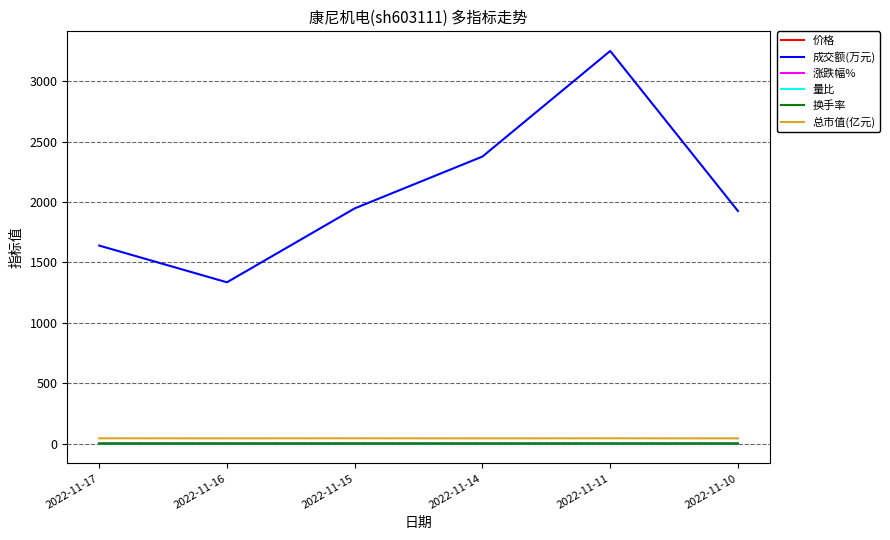

Which series has the largest range (max minus min)?

成交额(万元)